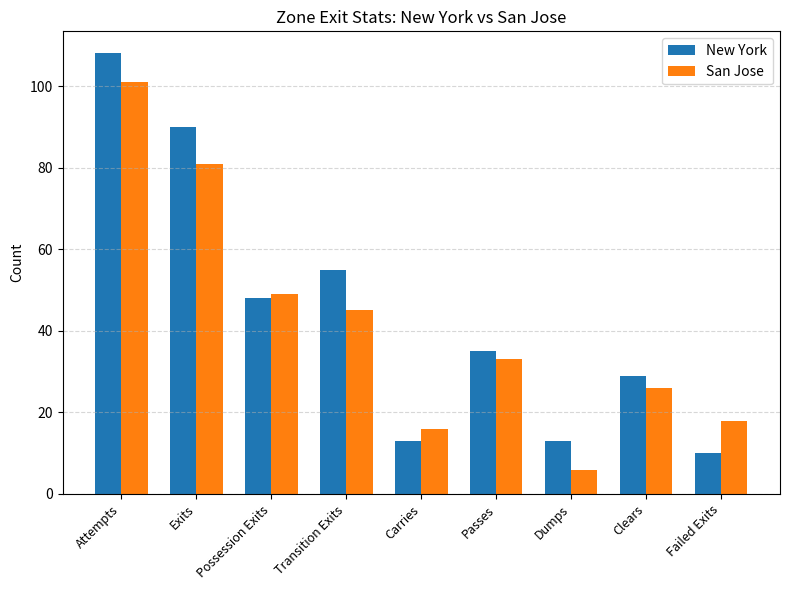

Where does the New York series first go above 35?

Attempts